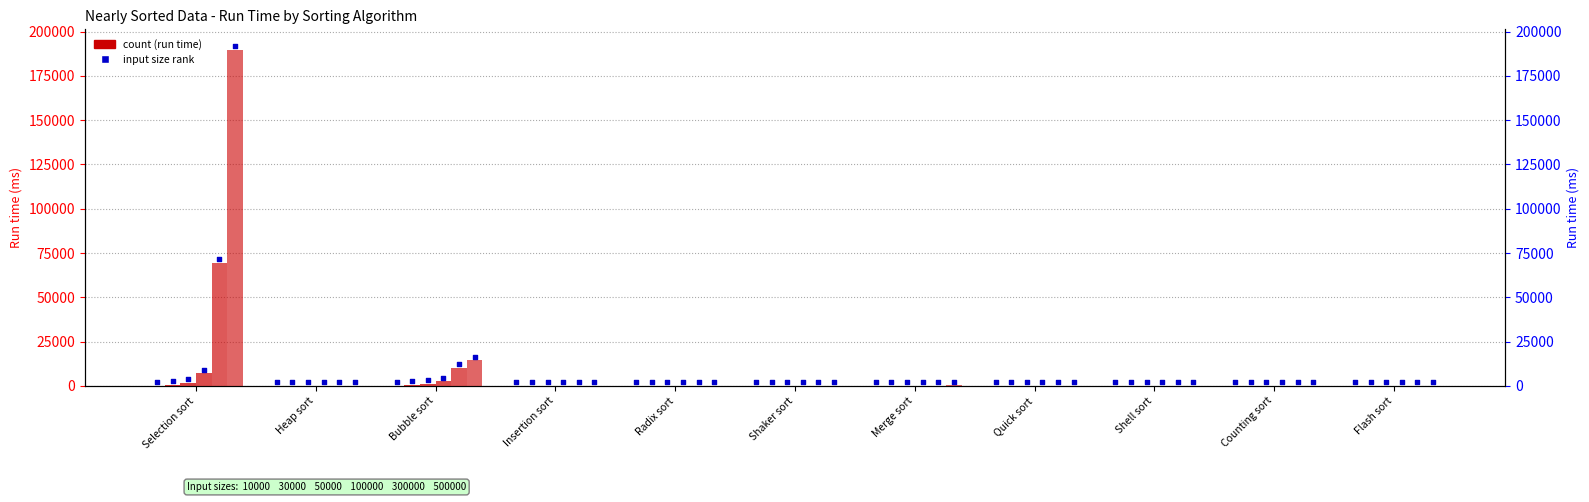

At how many categories does at least one series exceed 168990?

1